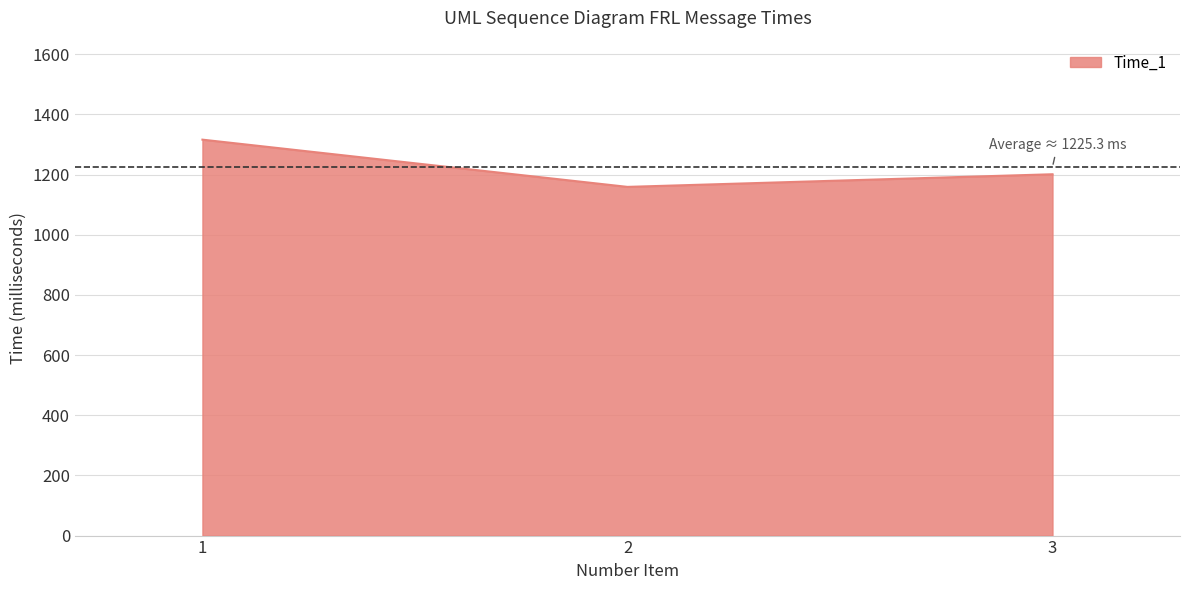

The value at 1 is 1316. True or false?

True